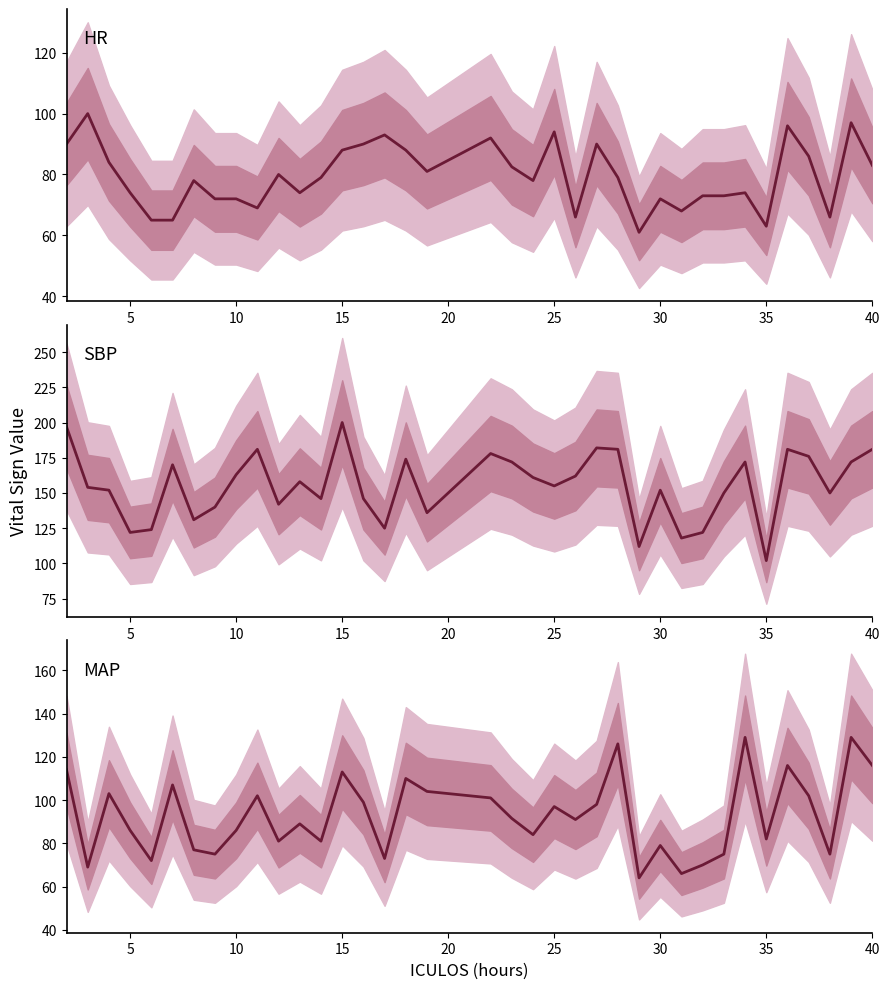

List the series in order of their peak value, lowest first.

HR, MAP, SBP